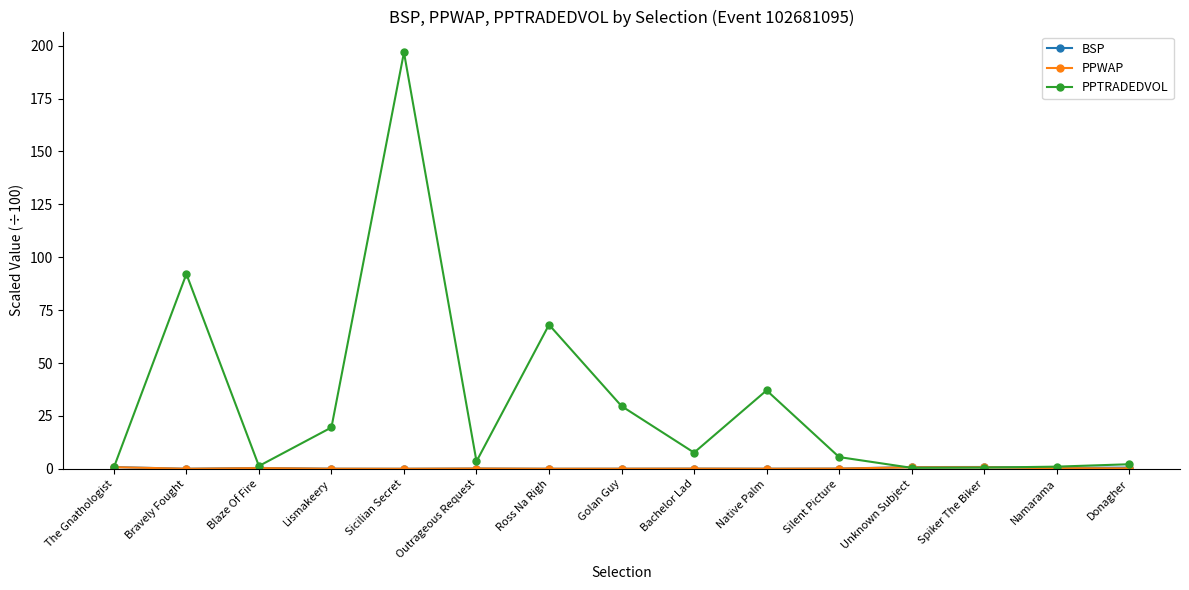

Between Bravely Fought and Outrageous Request, which series saw the biggest shift?

PPTRADEDVOL